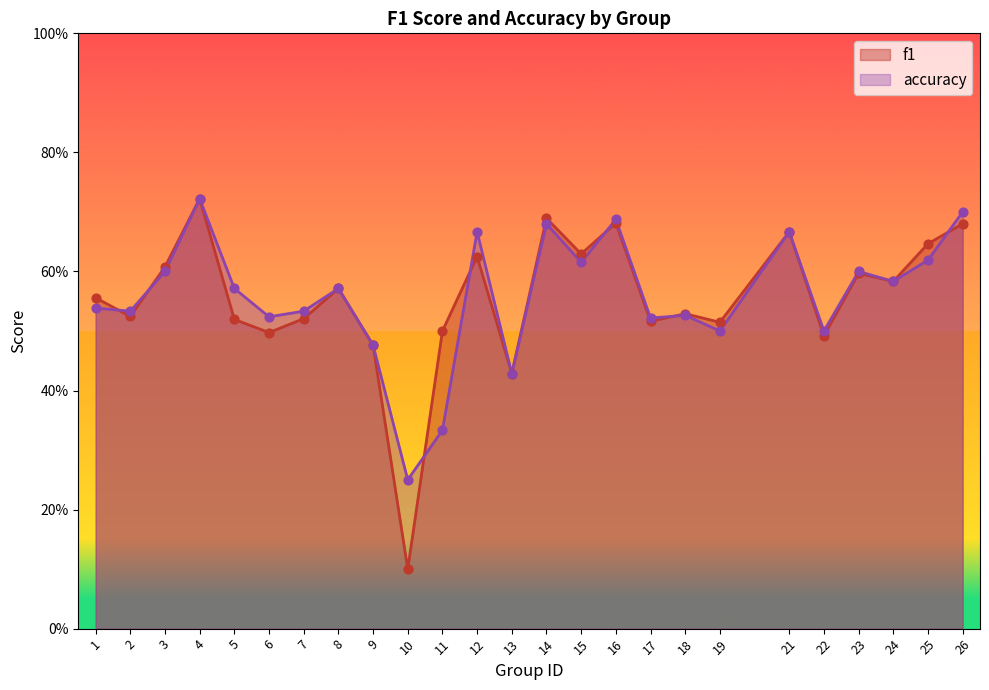

At how many categories does at least one series exceed 0?

25